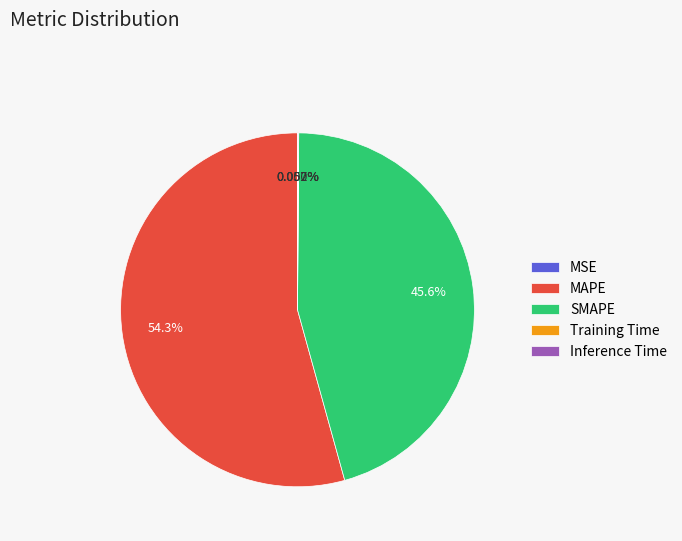

What is the largest slice in the pie chart?

MAPE